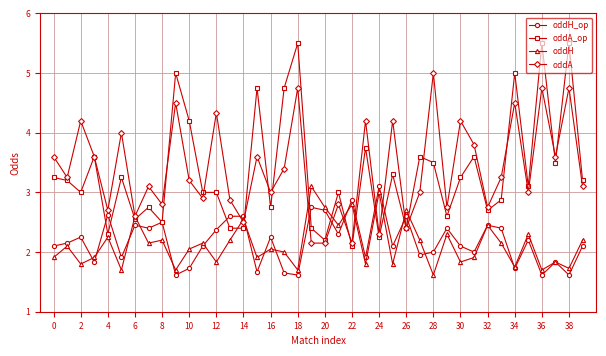

What is the lowest value of the oddH series?

1.6